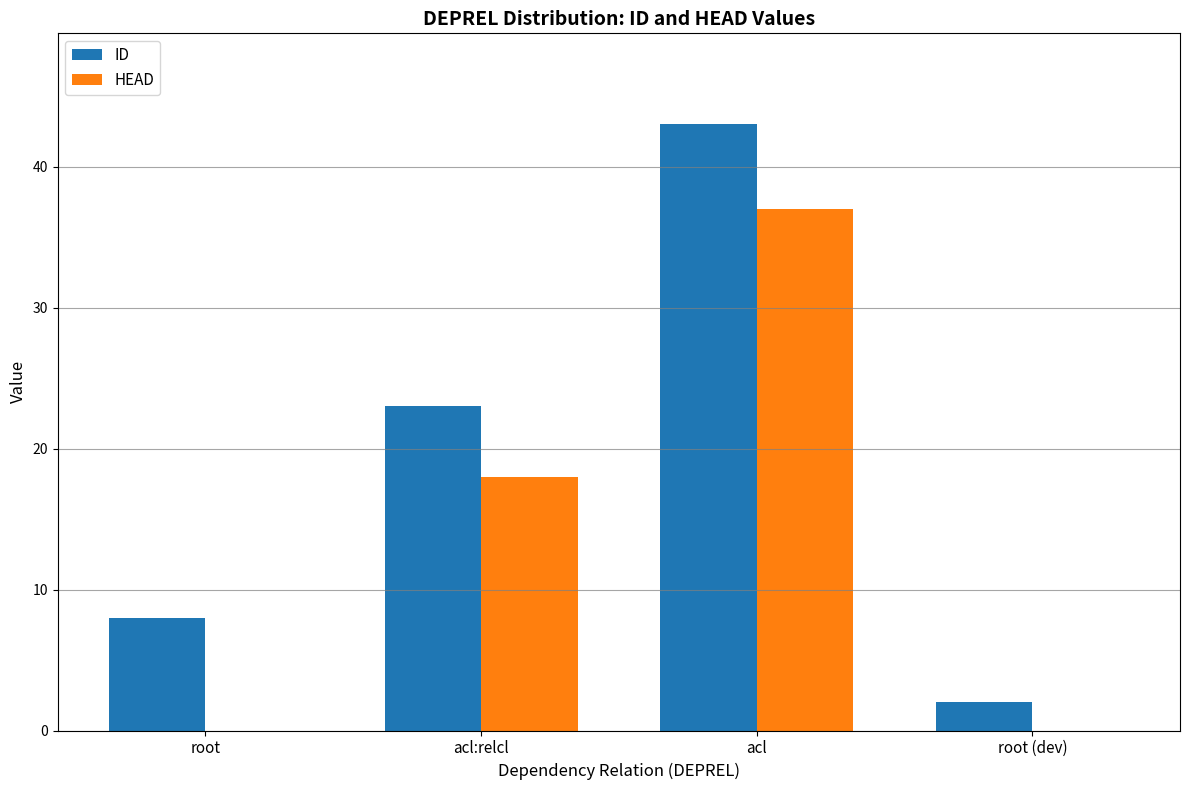

What is the difference between the HEAD values at acl and acl:relcl?

19